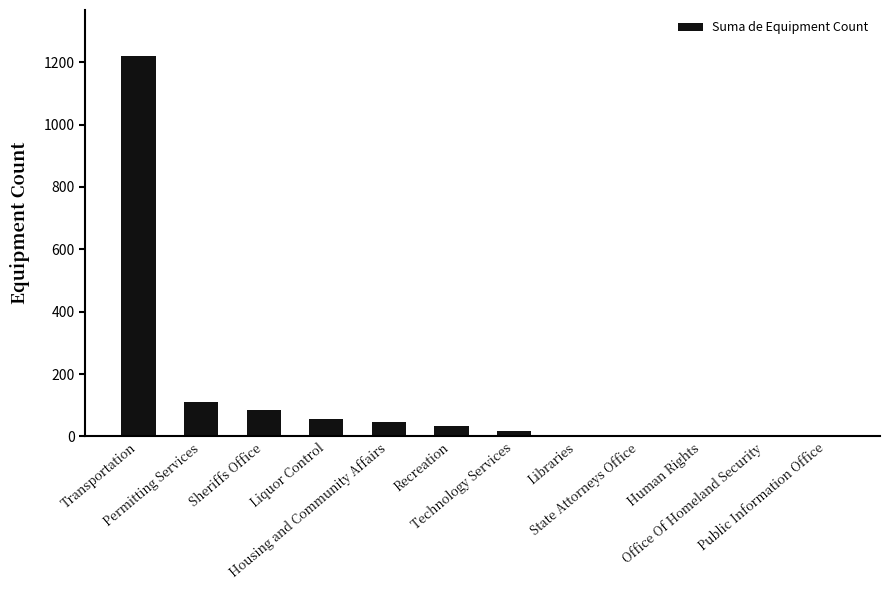

List the labels in order of value, largest first.

Transportation, Permitting Services, Sheriffs Office, Liquor Control, Housing and Community Affairs, Recreation, Technology Services, Libraries, State Attorneys Office, Human Rights, Office Of Homeland Security, Public Information Office